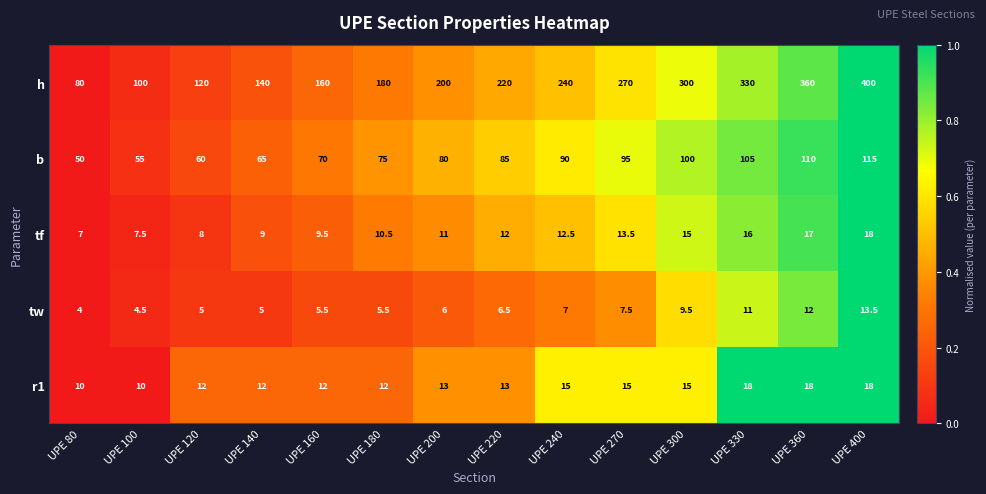

At which category is the sum across all series the highest?

UPE 400